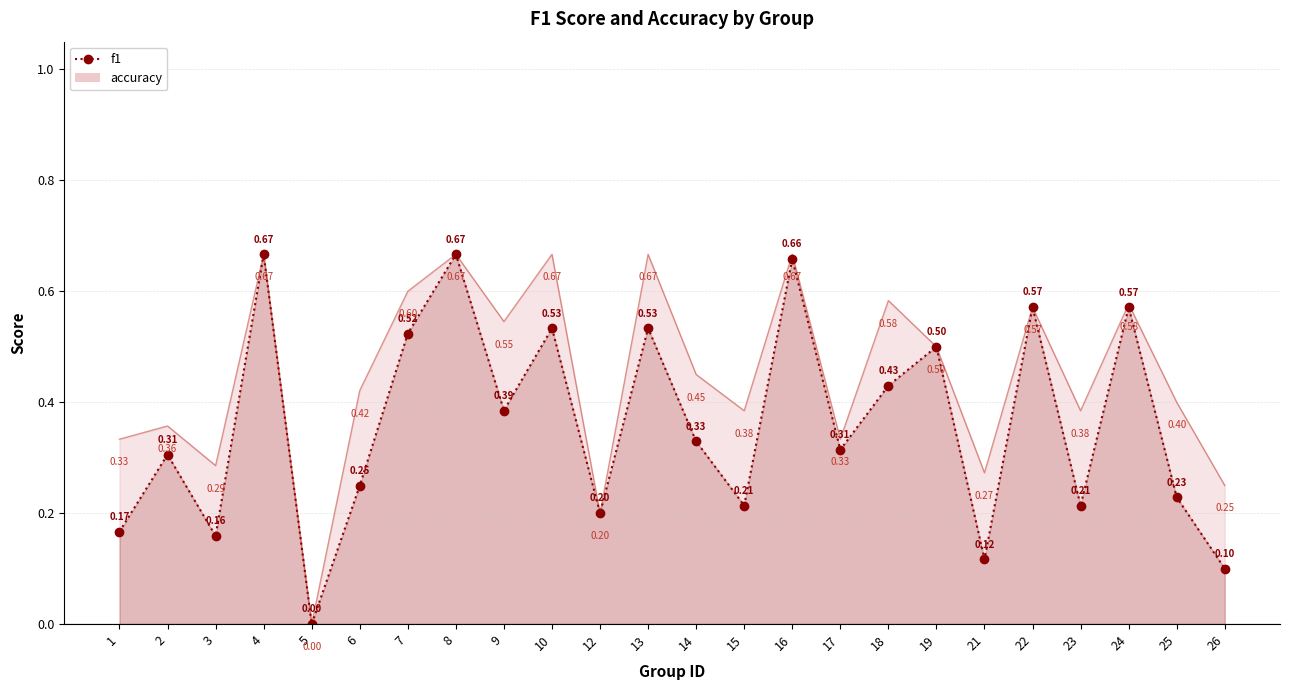

Read the value at 24.

0.6